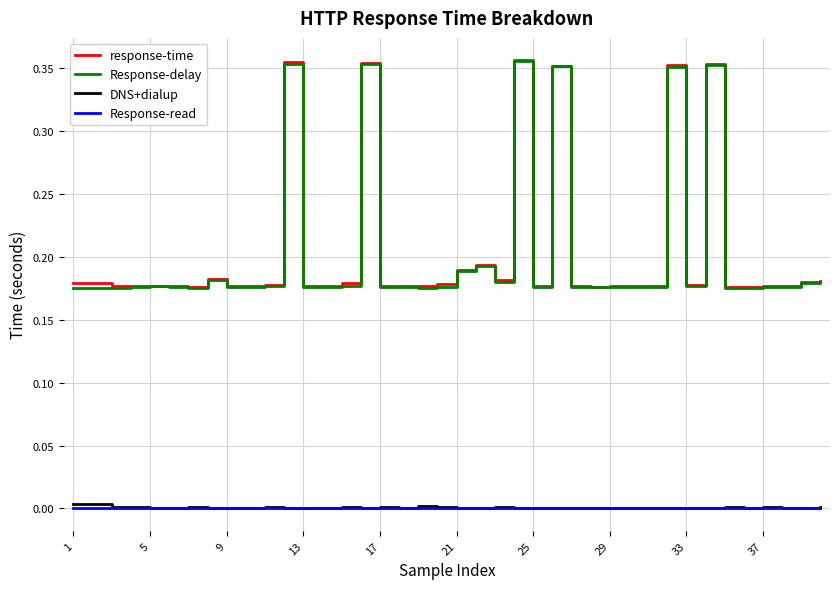

True or false: Response-read and response-time intersect in this chart.

False